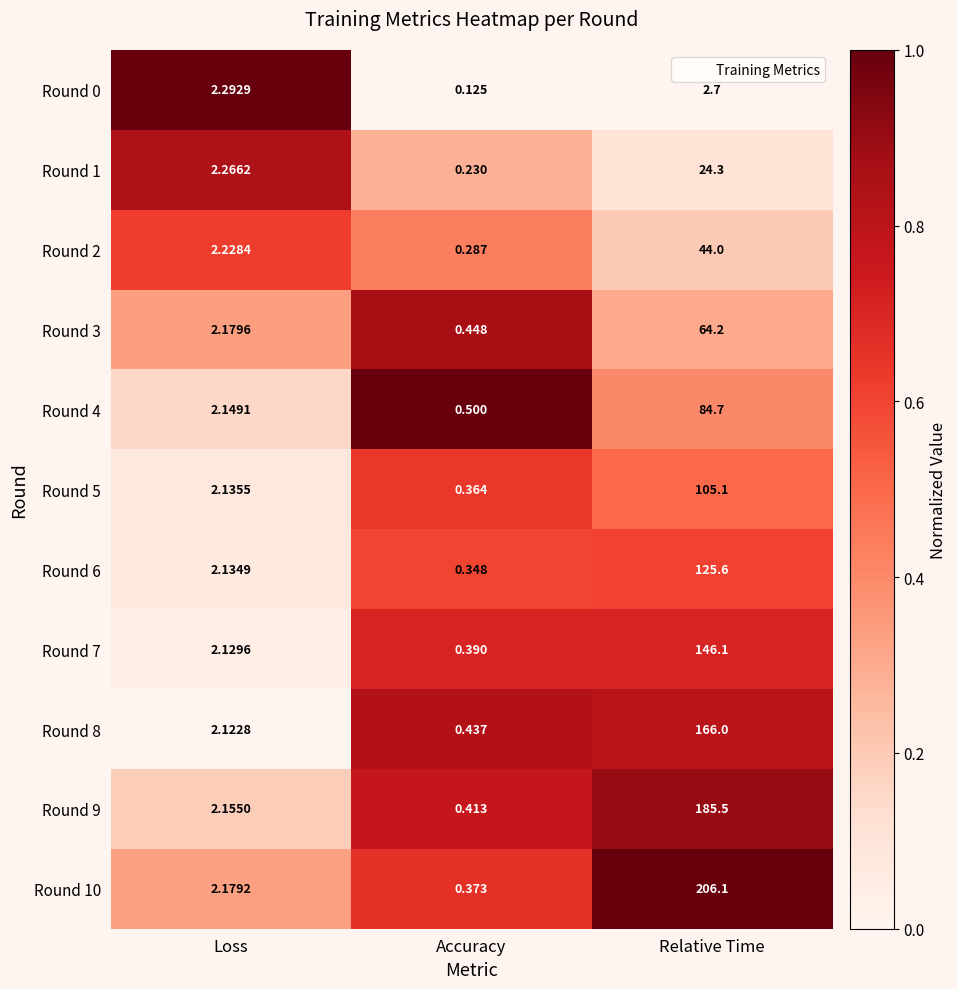

At which category is the sum across all series the highest?

Relative Time